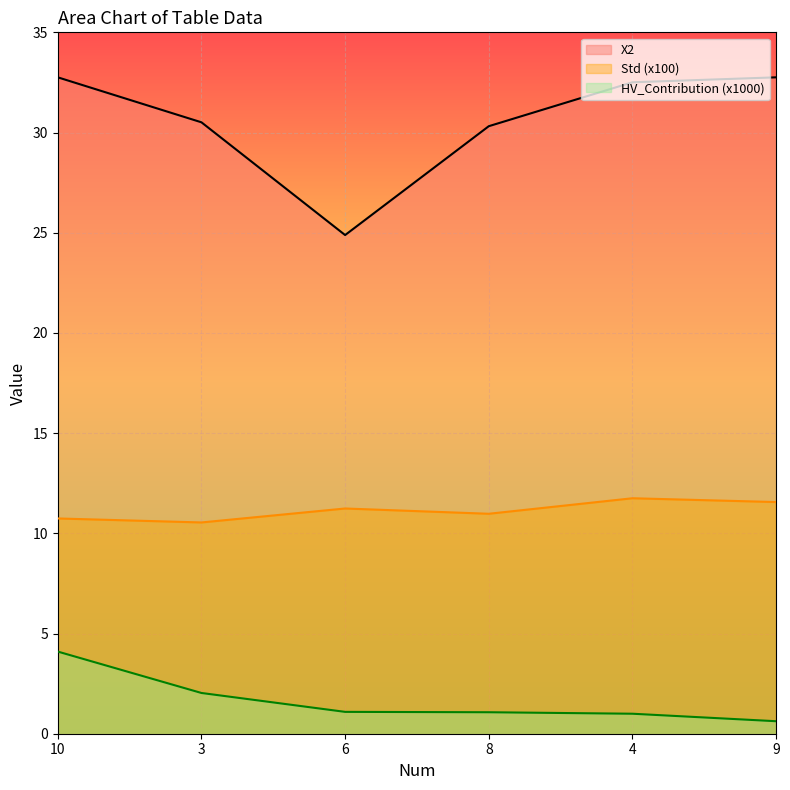

What is the difference between the maximum and minimum values in the HV_Contribution series?

3.5